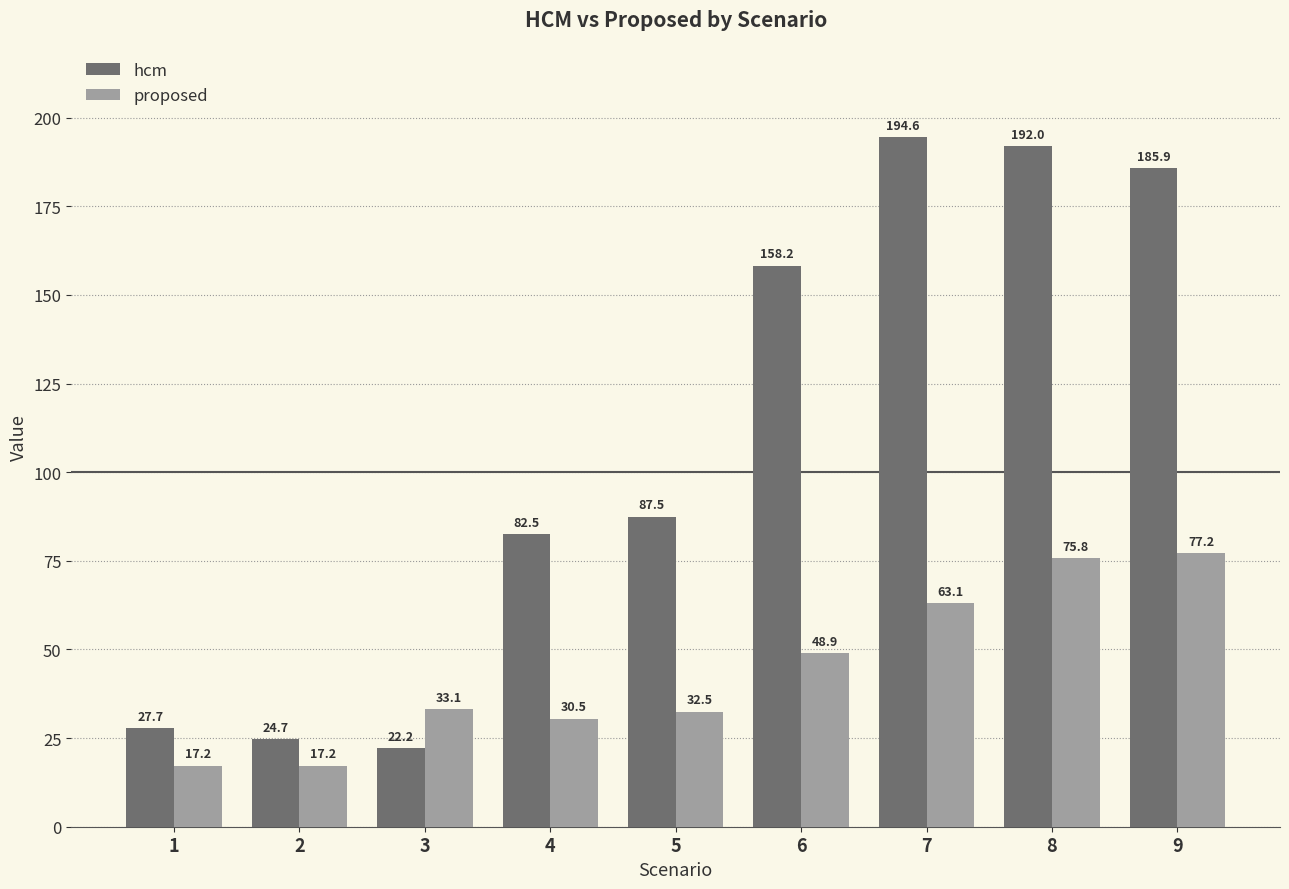

Is it true that hcm equals 45.0 at 1?

False